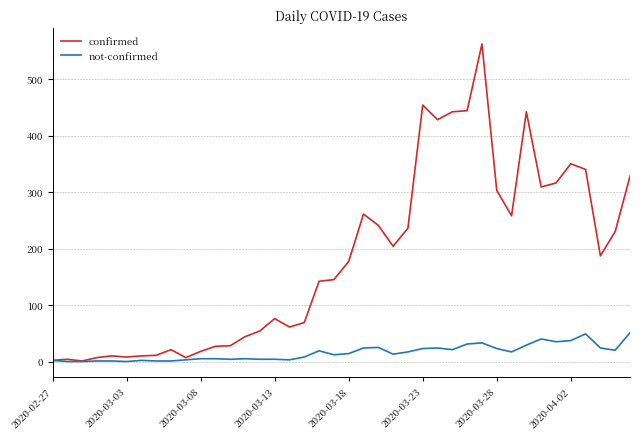

Rank the series by their maximum value, from highest to lowest.

confirmed, not-confirmed